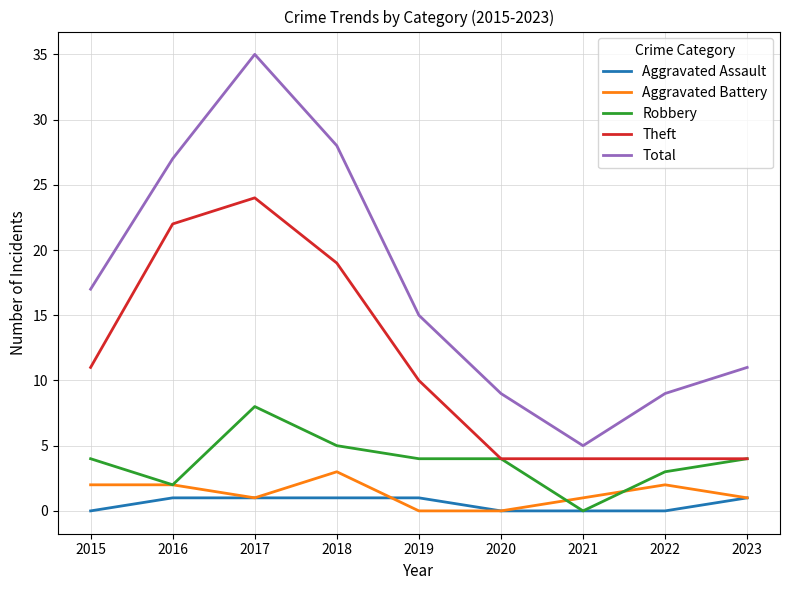

What is the sum of the Aggravated Battery values at 2016 and 2017?

3